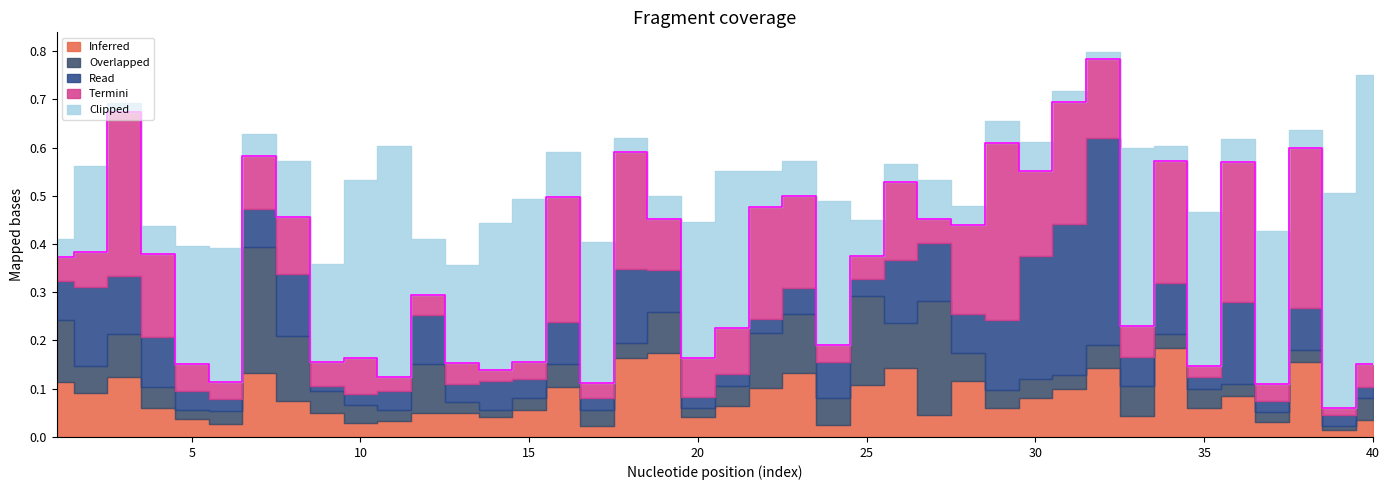

At 6, list the series in order from largest to smallest.

Clipped, Termini, Inferred, Overlapped, Read